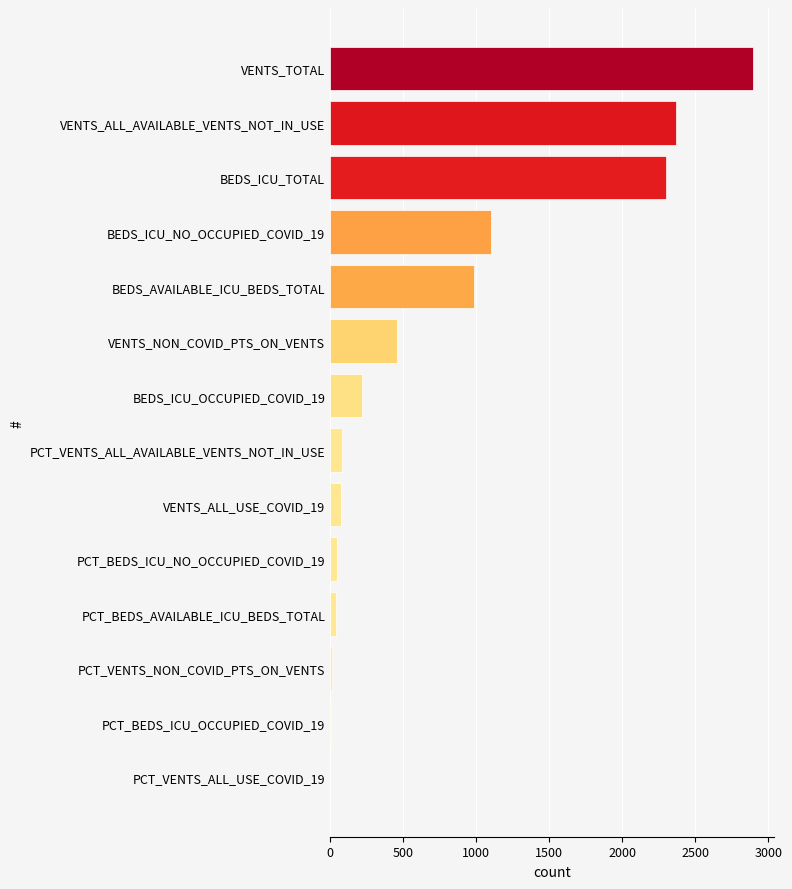

Are the bars horizontal?

Yes